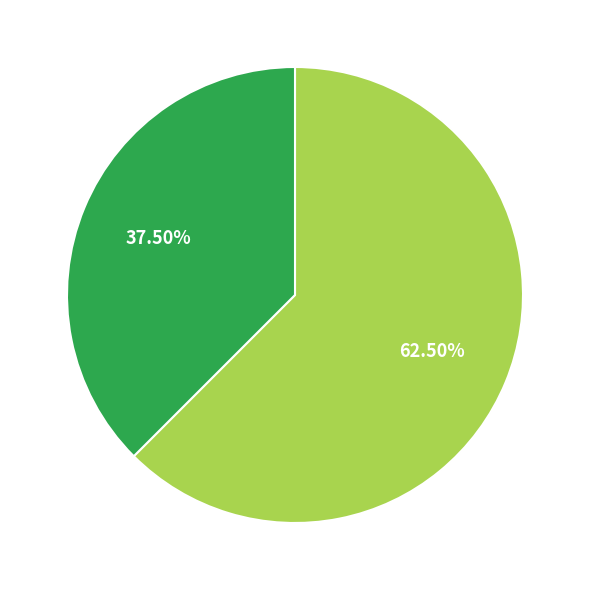

How many segments does this pie chart have?

2